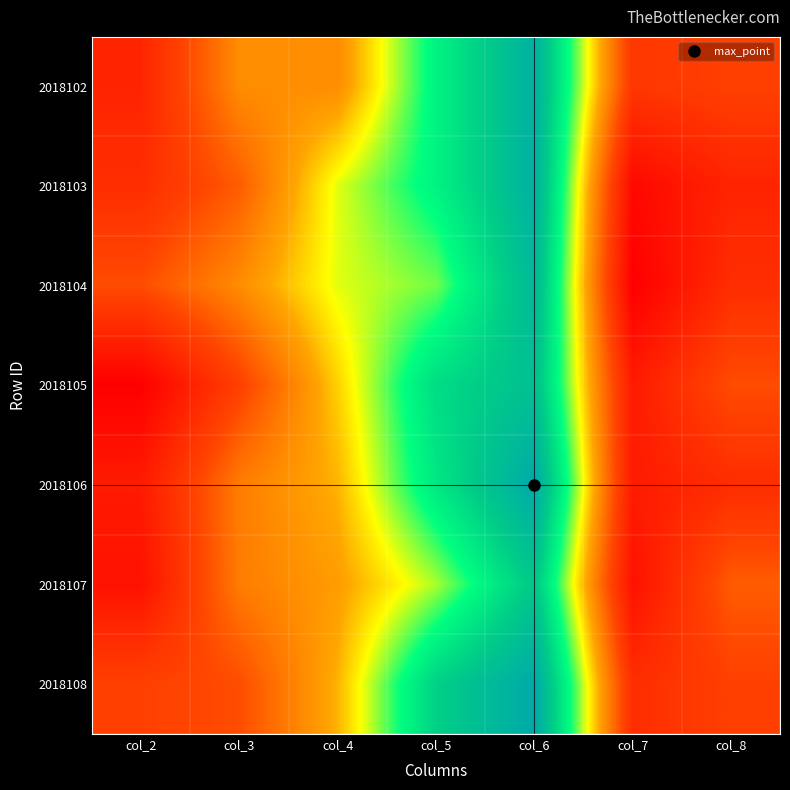

Reading right to left, extract all data points from this chart.

2018102: col_8=9	col_7=8	col_6=31	col_5=24	col_4=14	col_3=14	col_2=6
2018103: col_8=6	col_7=3	col_6=31	col_5=24	col_4=19	col_3=11	col_2=7
2018104: col_8=7	col_7=2	col_6=30	col_5=21	col_4=19	col_3=14	col_2=10
2018105: col_8=10	col_7=5	col_6=29	col_5=26	col_4=17	col_3=9	col_2=2
2018106: col_8=7	col_7=5	col_6=32	col_5=25	col_4=16	col_3=13	col_2=5
2018107: col_8=11	col_7=4	col_6=28	col_5=20	col_4=15	col_3=13	col_2=4
2018108: col_8=9	col_7=7	col_6=32	col_5=27	col_4=16	col_3=10	col_2=9